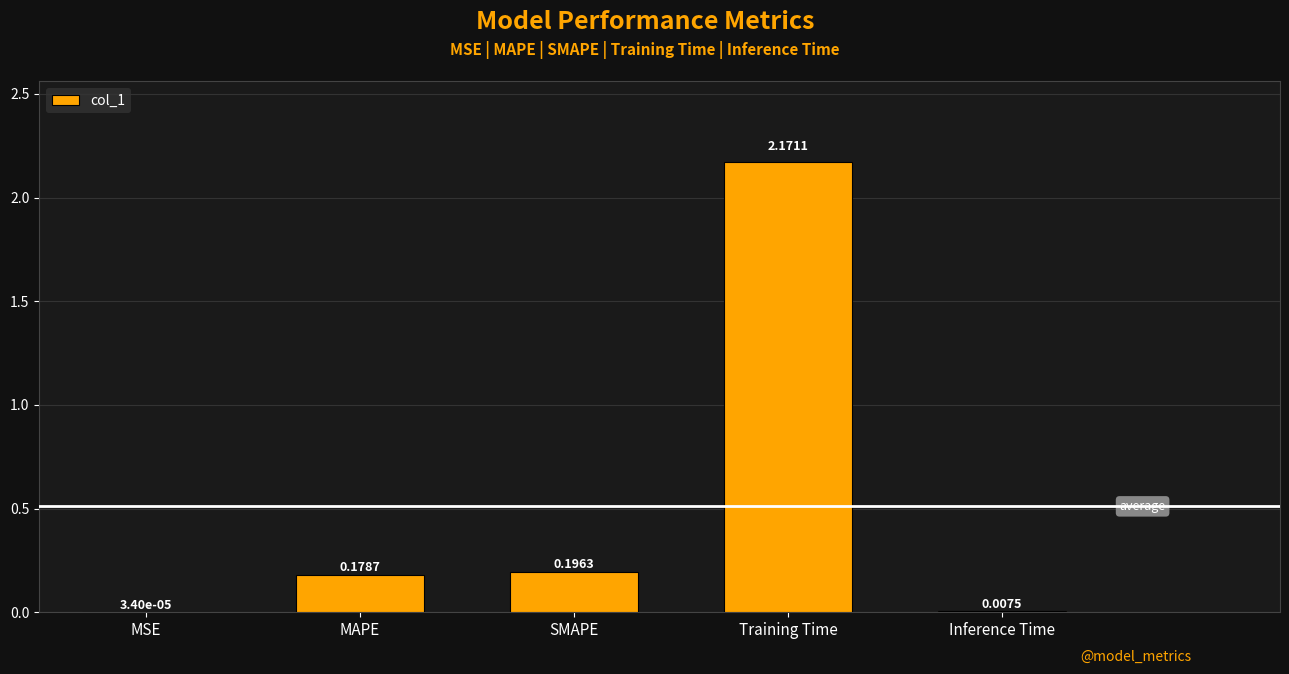

Are the bars horizontal?

No